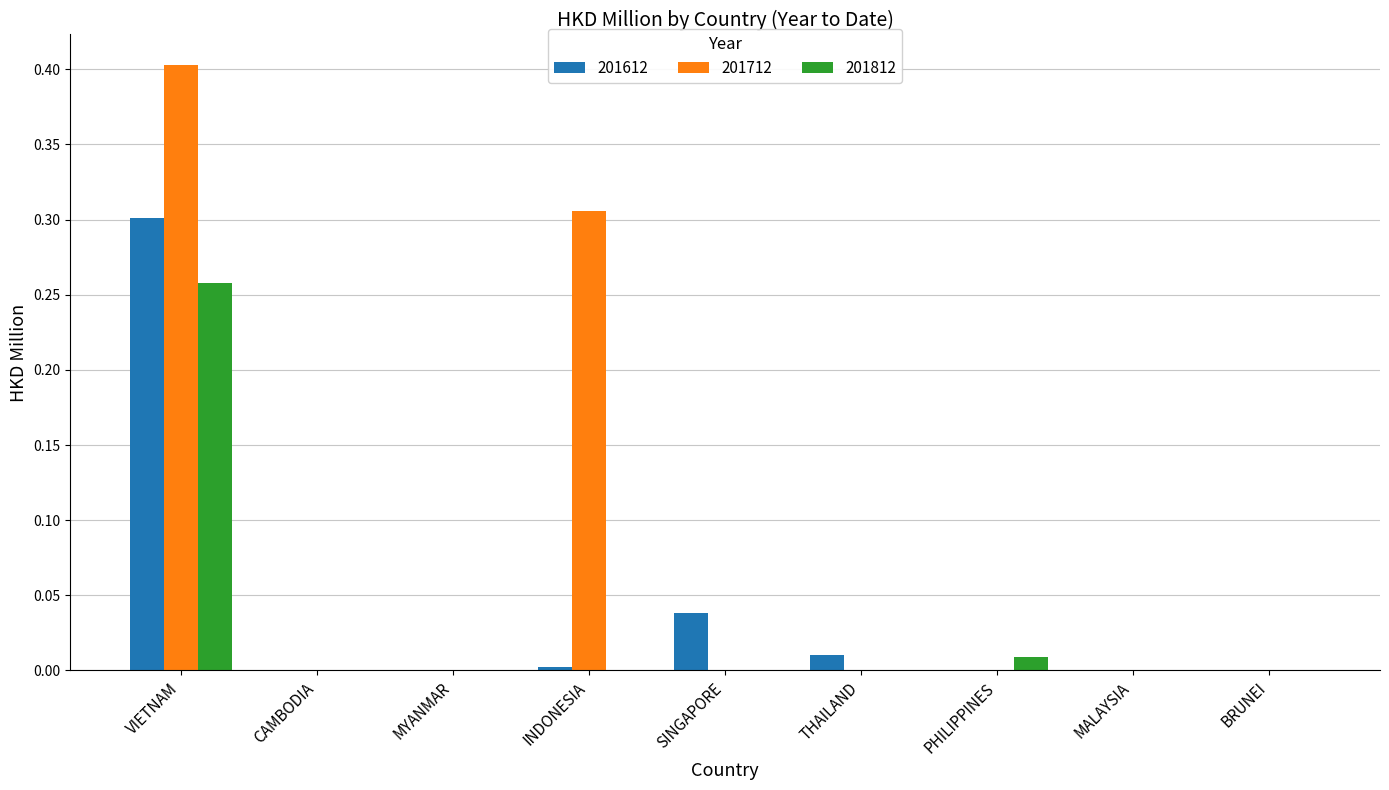

Does the chart contain stacked bars?

No